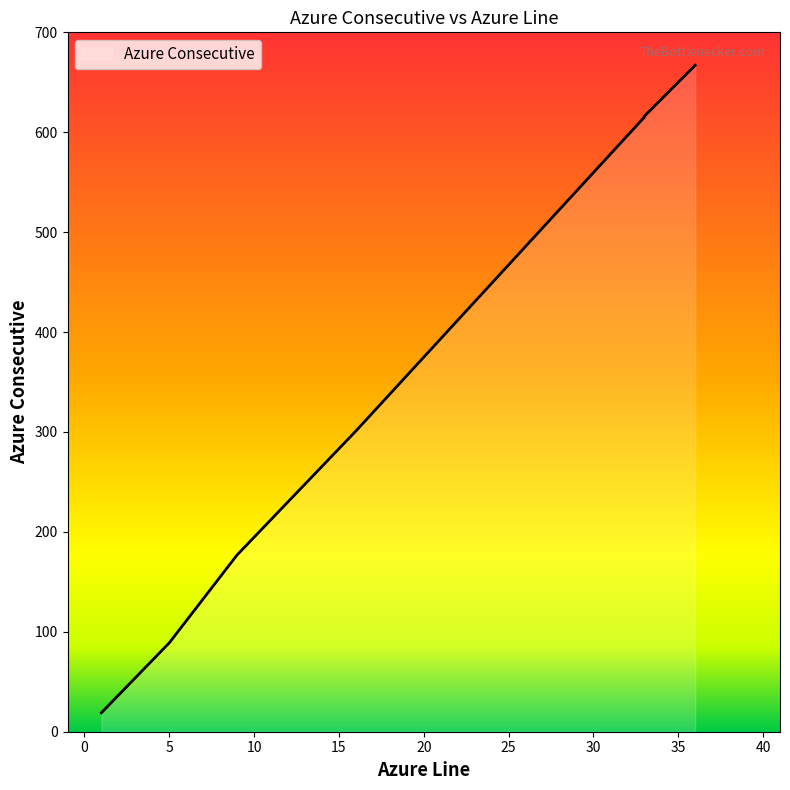

Where does the data first go above 301?

33